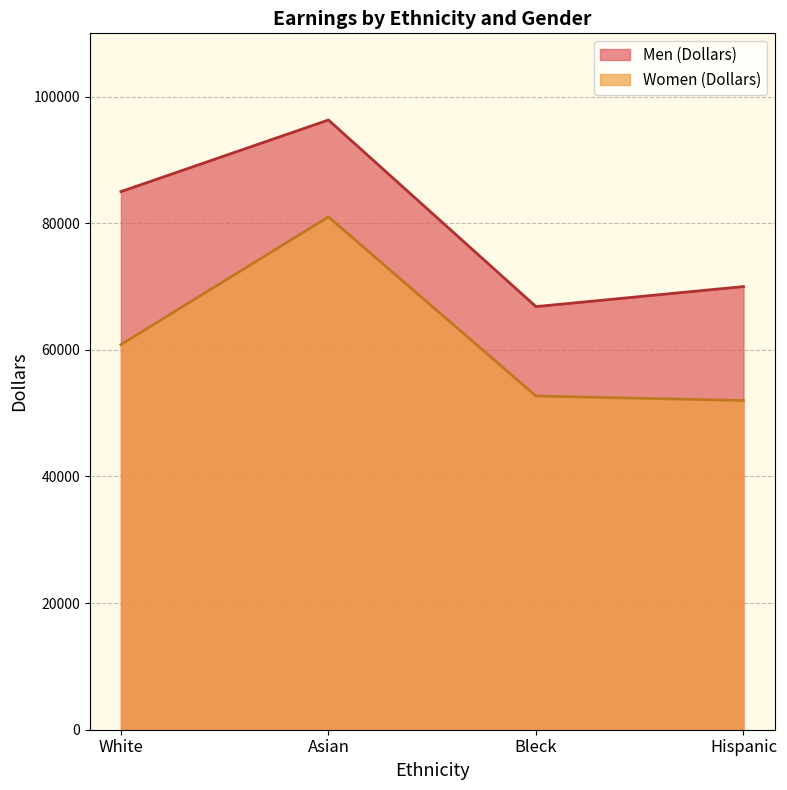

Where does the Men (Dollars) series first go above 85000?

Asian